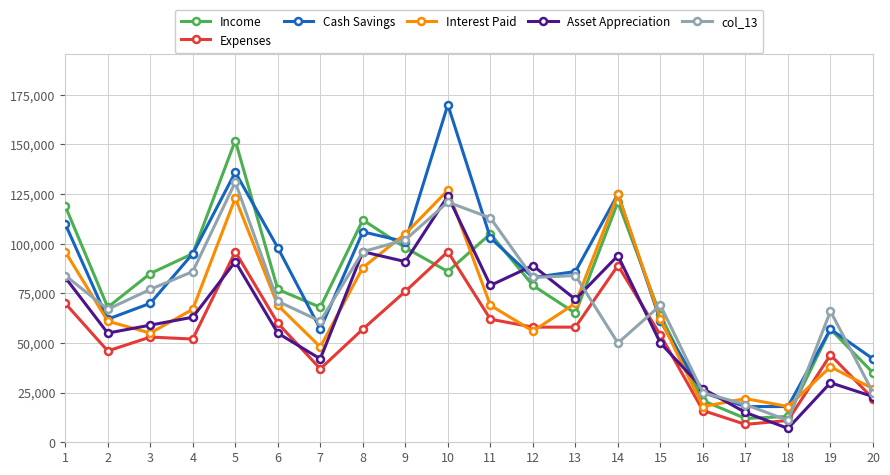

At which label is Asset Appreciation closest to 65500?

4